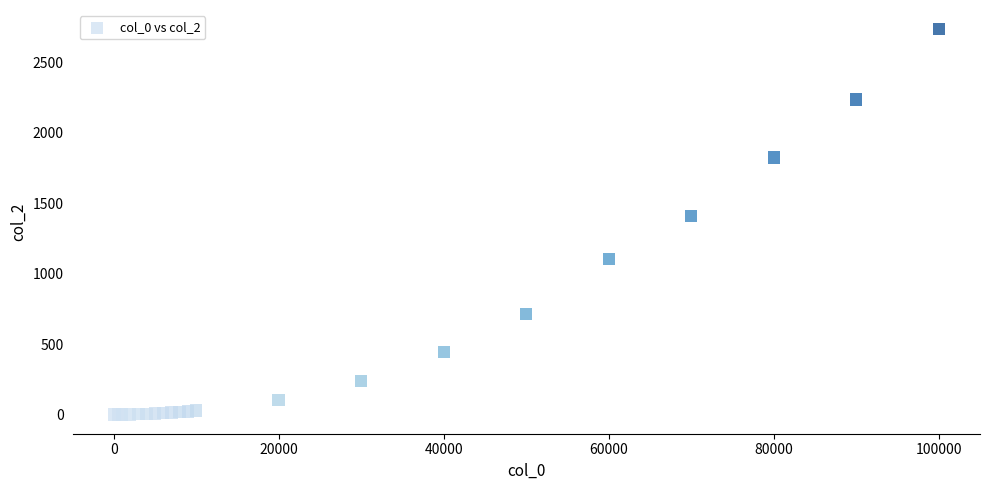

What Y value in the scatter plot is closest to 1367?

1407.7